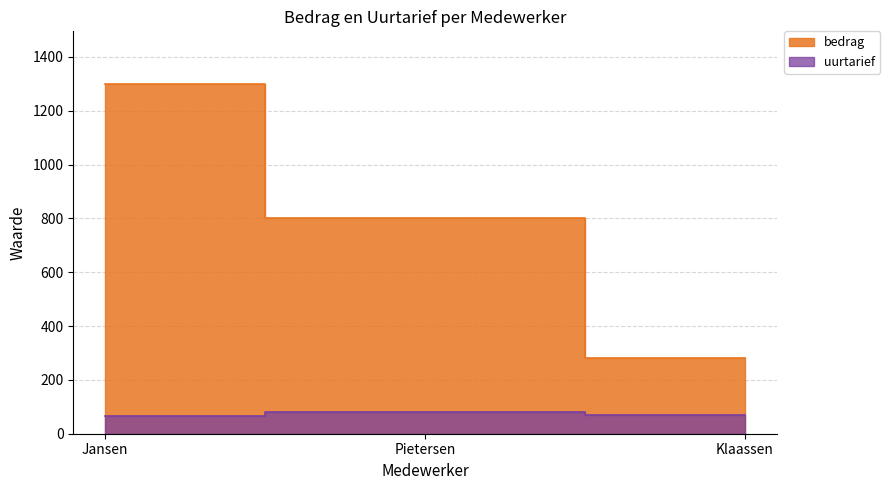

At which category does the chart reach its minimum across all series?

Jansen